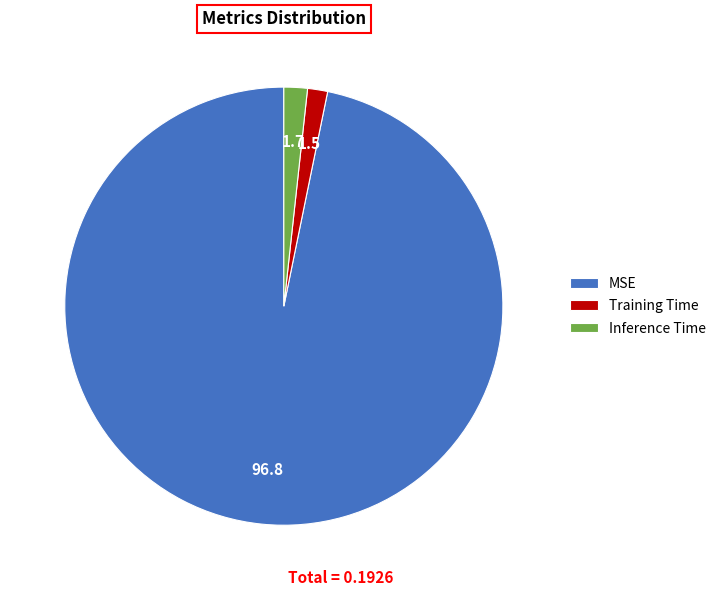

The Training Time slice represents 1% of the pie. True or false?

True